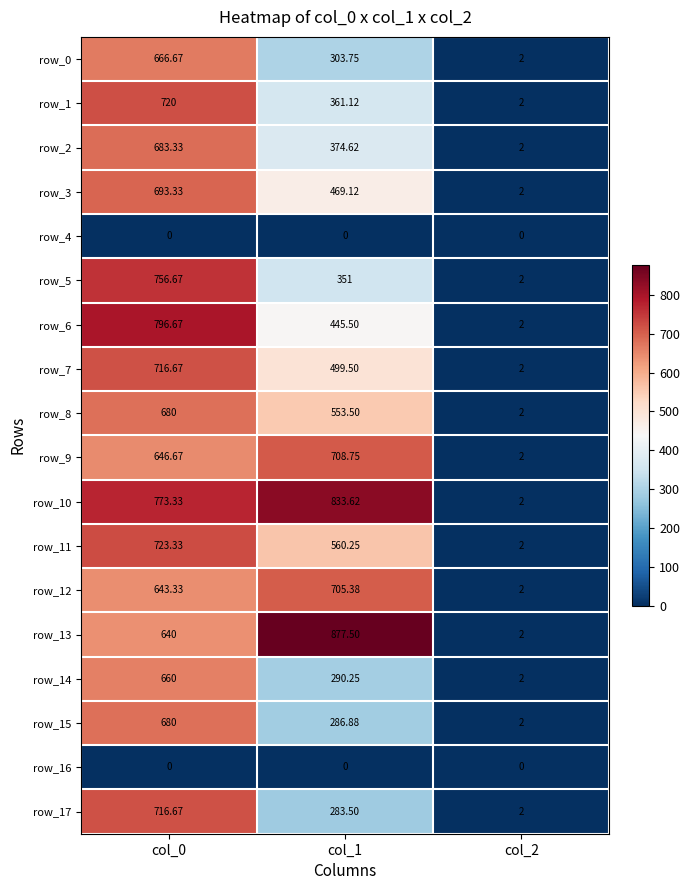

Which series has the widest spread of values?

row_13